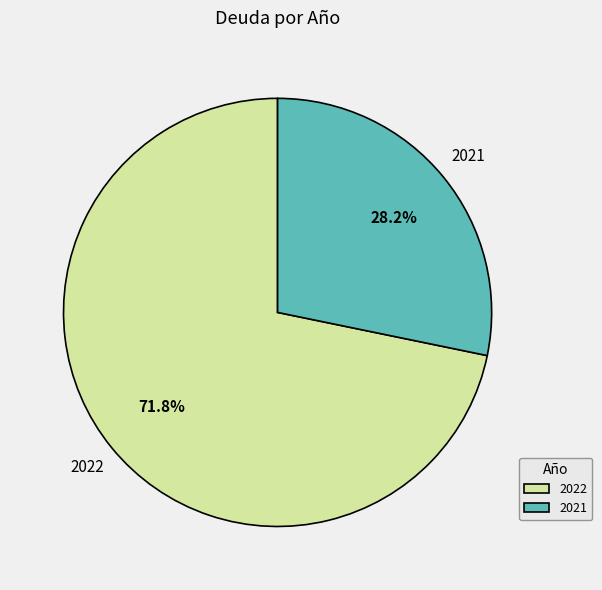

How many segments does this pie chart have?

2